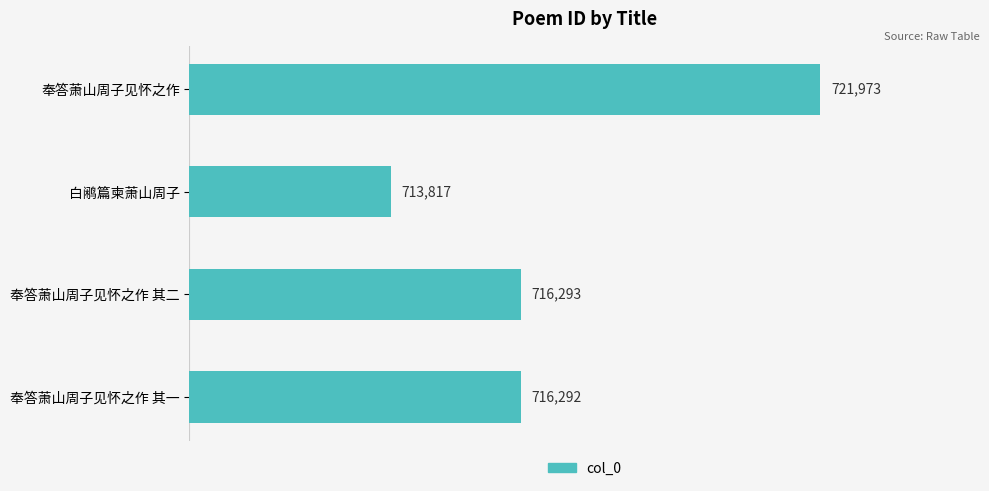

What is the ratio of the value at 白鹇篇柬萧山周子 to the value at 奉答萧山周子见怀之作 其一?

1.0